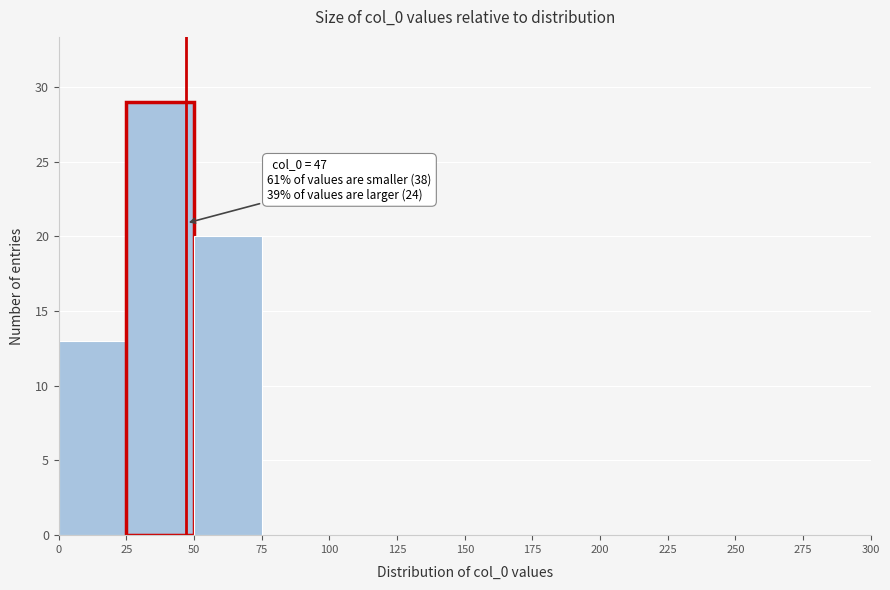

Which range on the x-axis has the tallest bar?

25 to 50